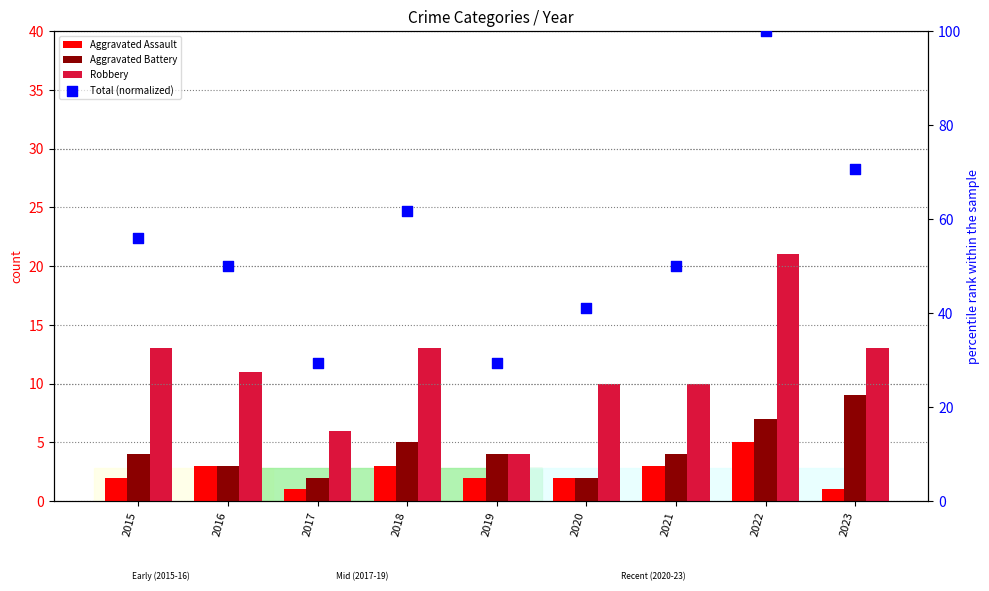

Which series contains the lowest Y value?

Aggravated Assault